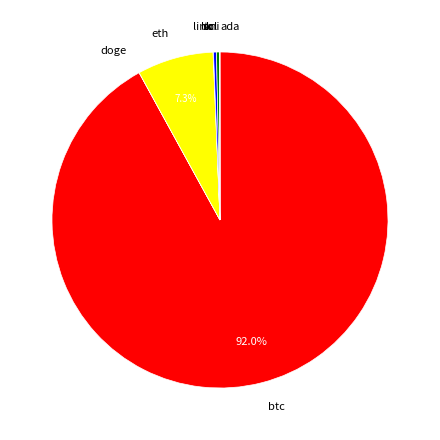

Is the sum of sol and ltc greater than half?

No